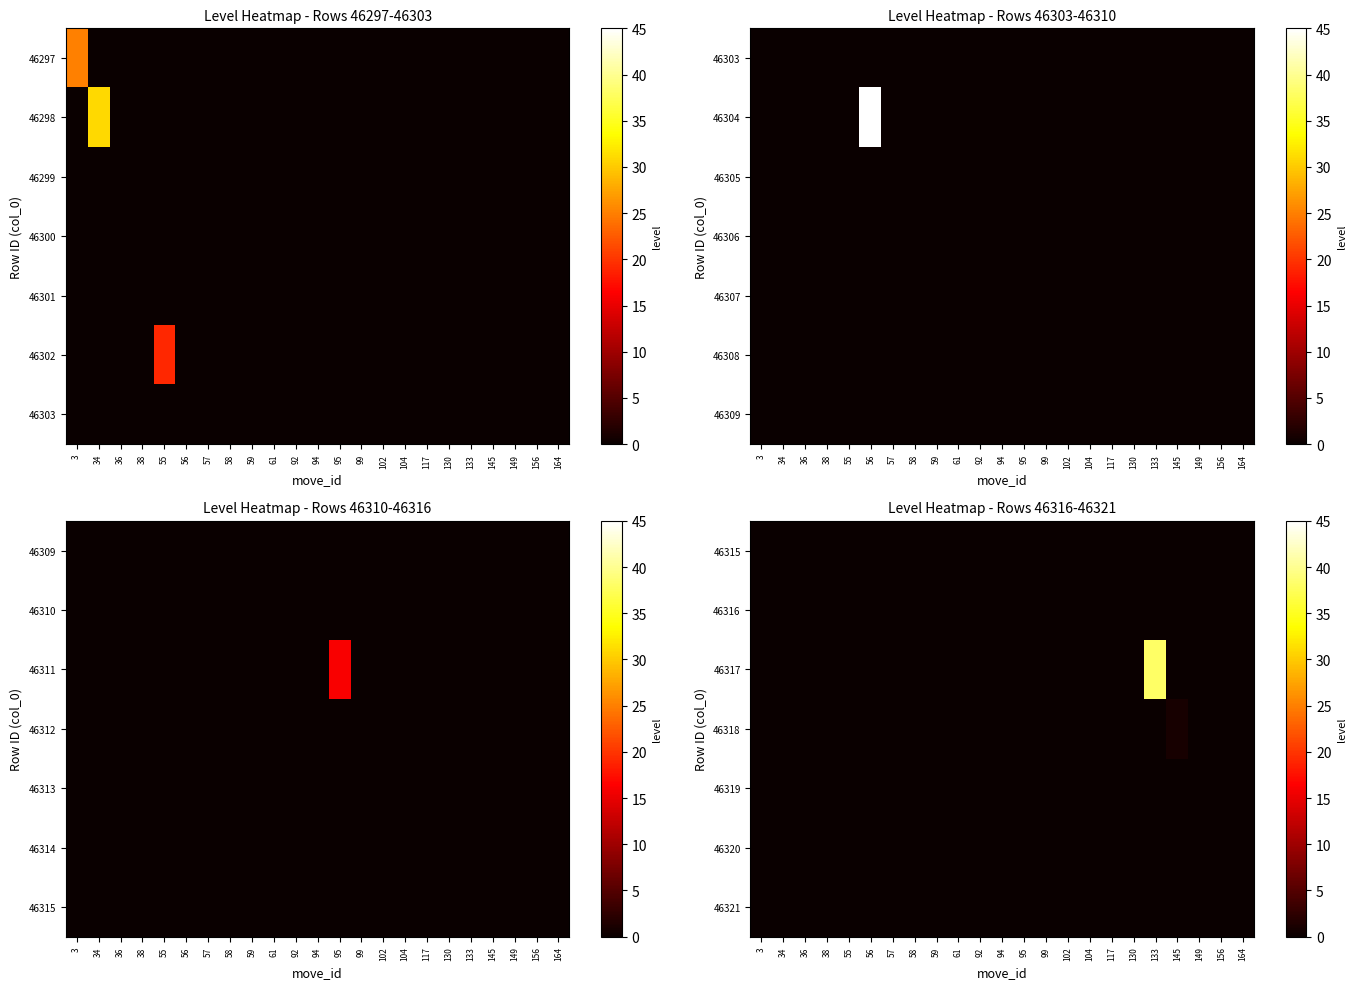

Which category has the lowest value across all series?

3